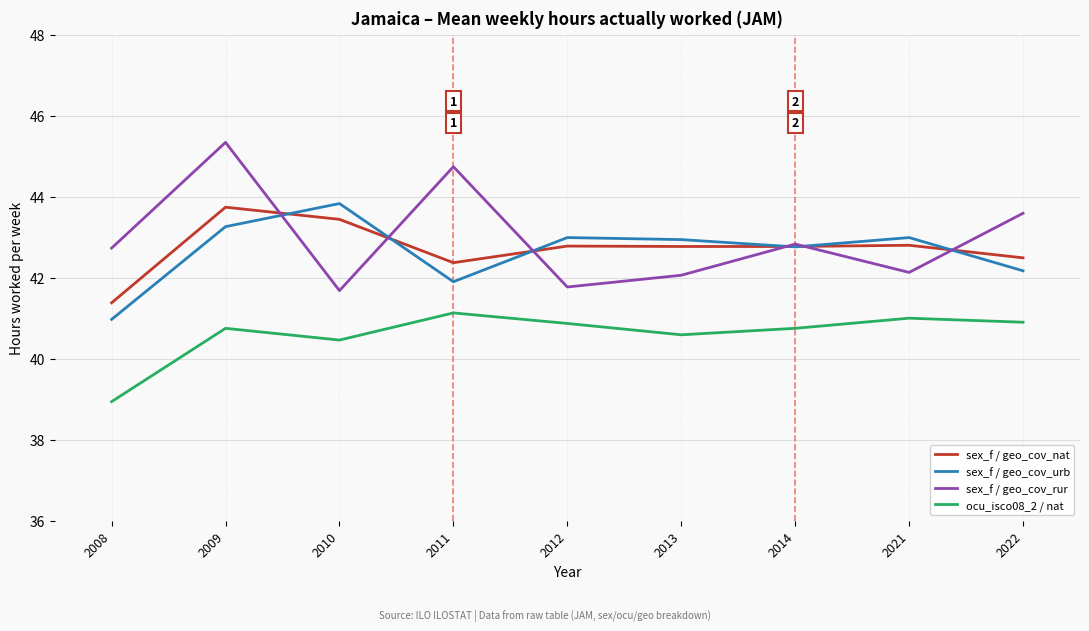

The sex_f / geo_cov_rur series shows 12.6 at 2009. True or false?

False